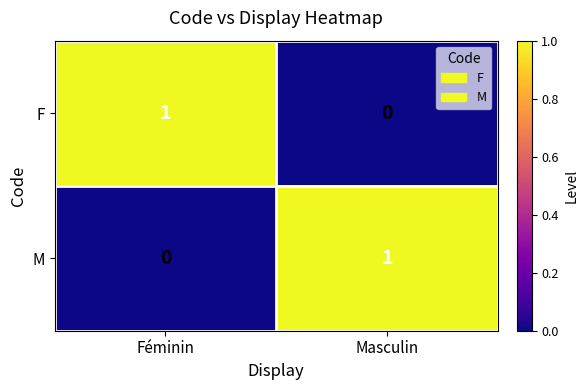

Rank the categories by M value from lowest to highest.

Féminin, Masculin